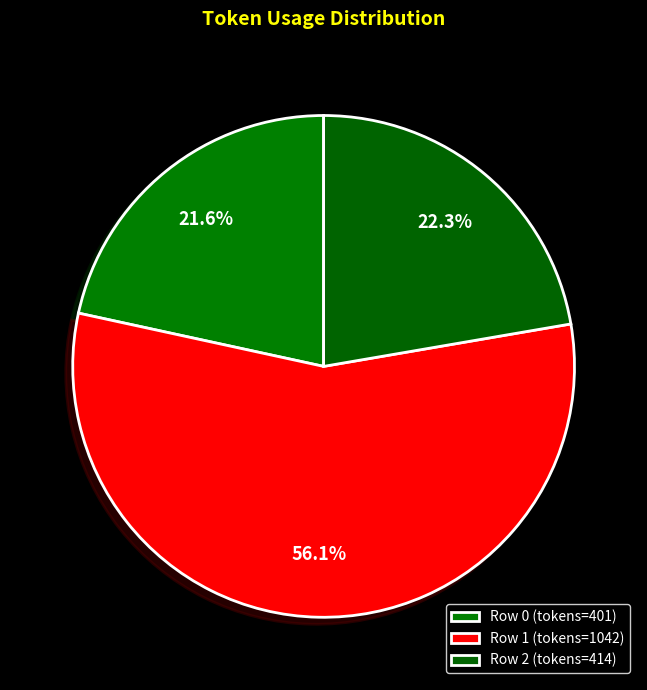

What is the majority slice?

1